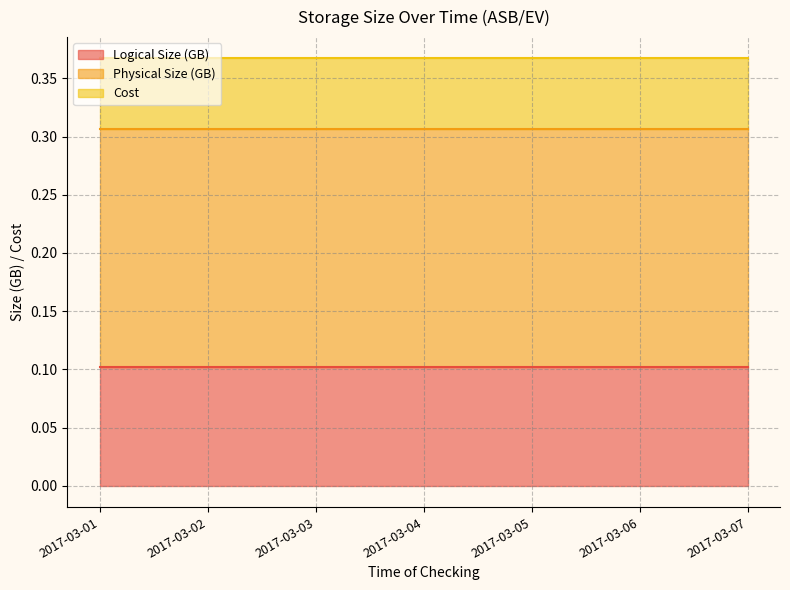

True or false: Cost has more than 0 interior local peaks.

False